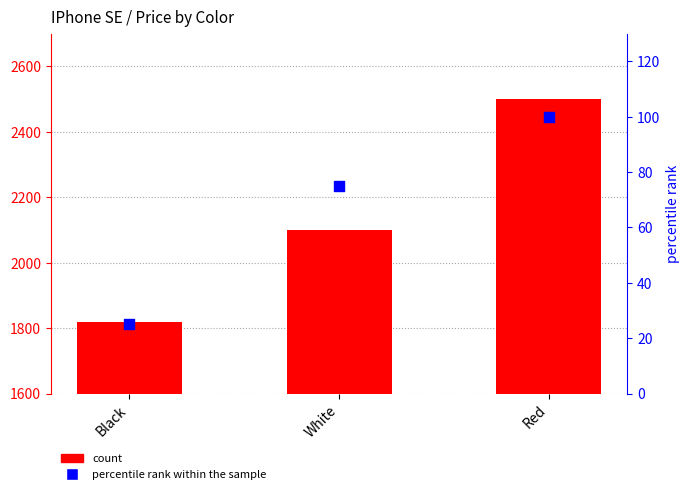

Which series reaches the minimum Y coordinate?

percentile rank within the sample